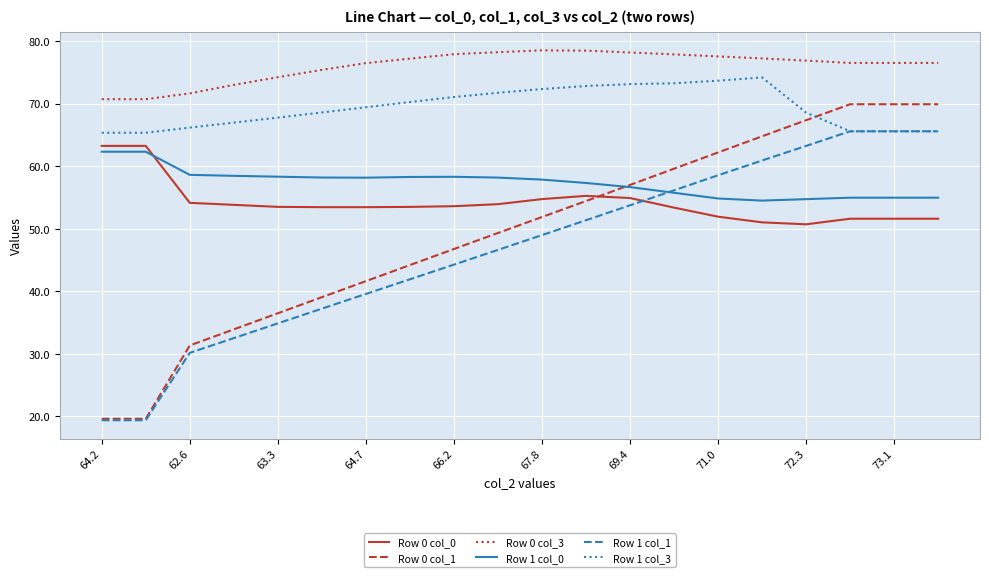

Which series ends up on top after the final intersection of Row 0 col_1 and Row 0 col_0?

Row 0 col_1